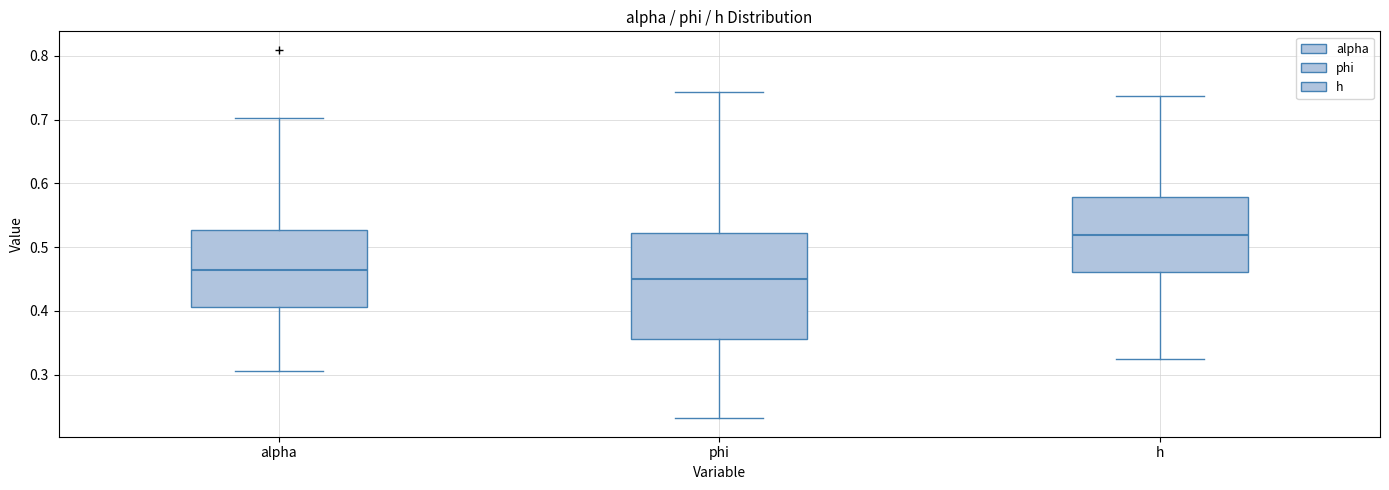

Where is the upper edge of the box for h on the y-axis? The values are not printed on the chart, so give them approximately, as read against the axis.

0.58